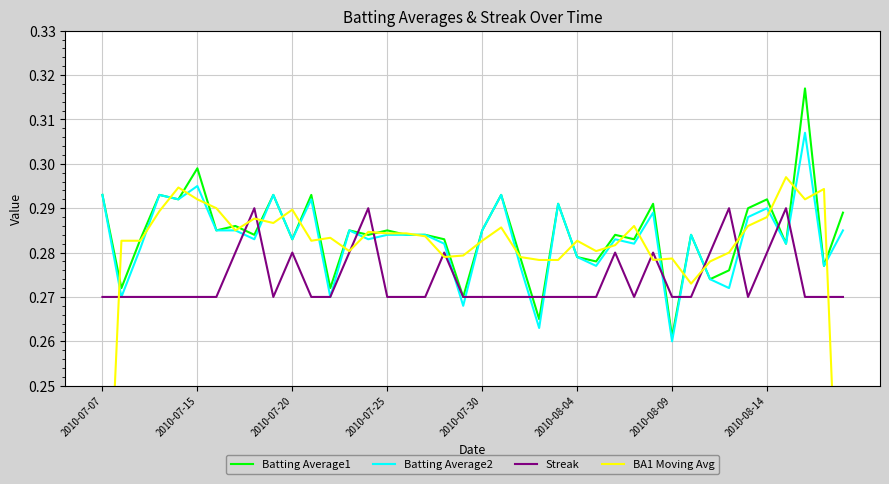

Which series has the widest spread of values?

BA1 Moving Avg